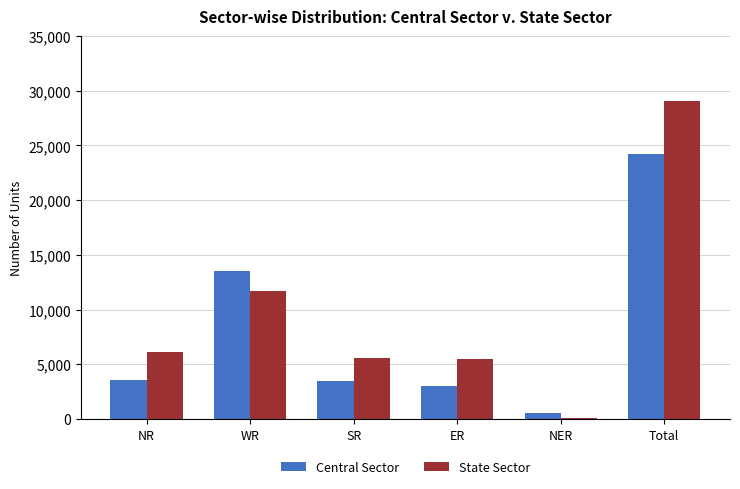

Which series changed the most between SR and NER?

State Sector